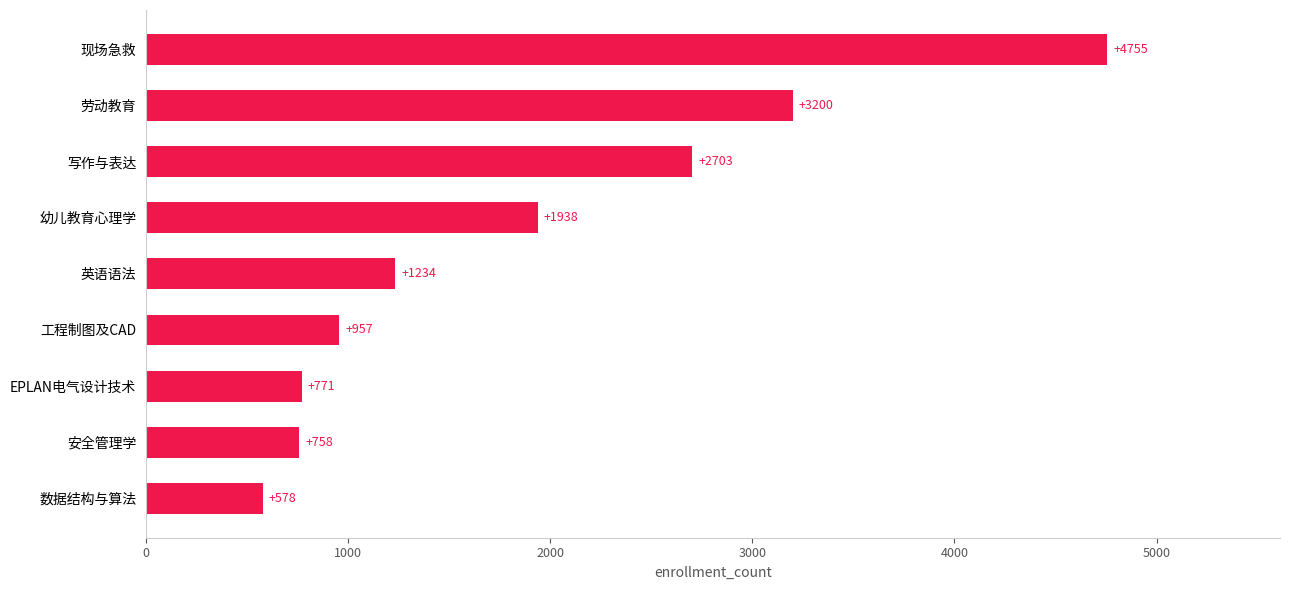

What is the smallest value displayed?

578